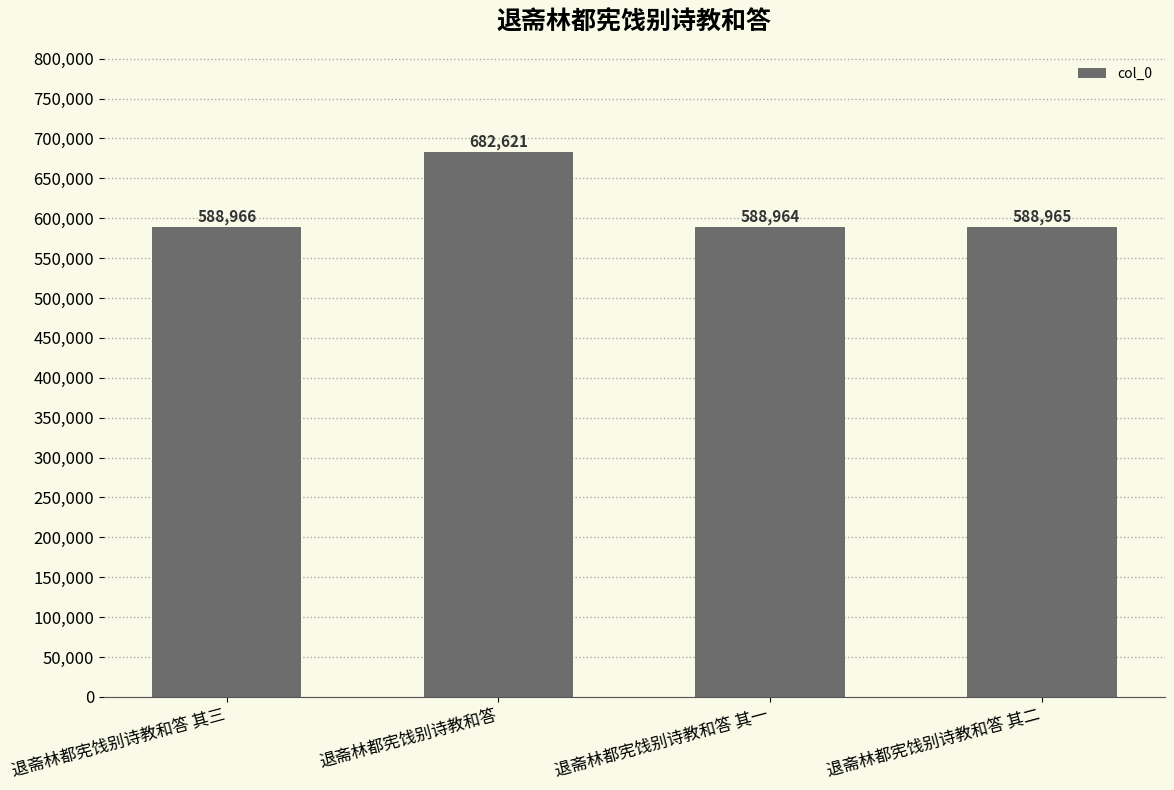

At which label is the value closest to 635792?

退斋林都宪饯别诗教和答 其三